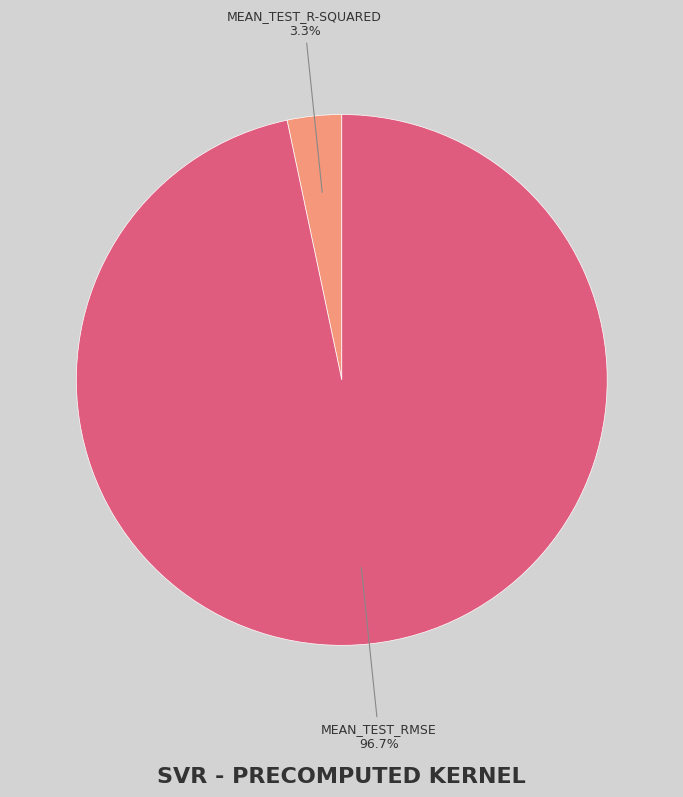

Is there any slice that represents more than half of the pie?

Yes